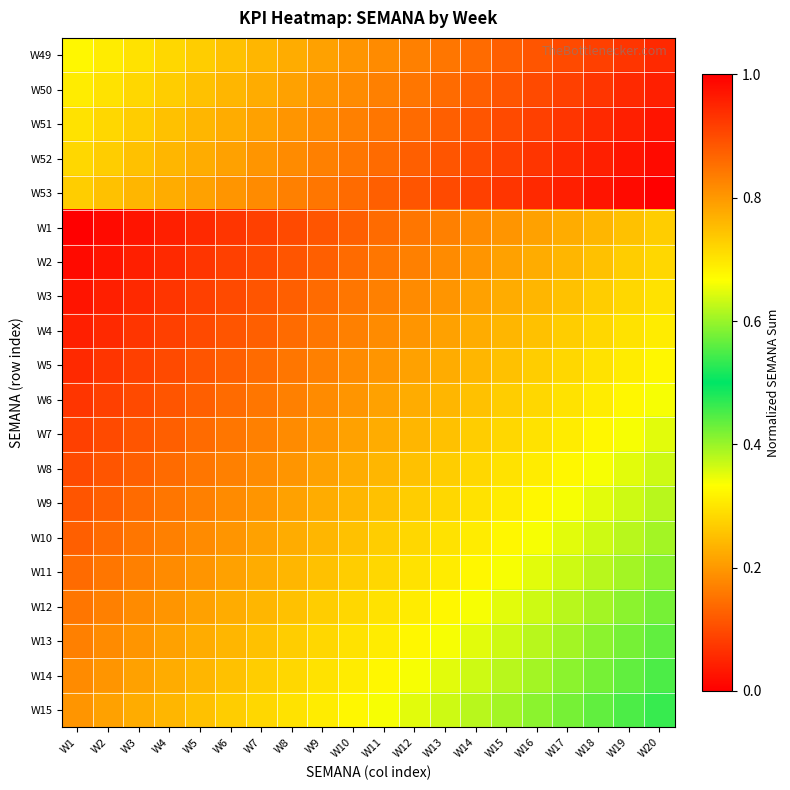

Reading left to right, extract all data points from this chart.

W49: W1=0.7	W2=0.7	W3=0.7	W4=0.7	W5=0.7	W6=0.7	W7=0.8	W8=0.8	W9=0.8	W10=0.8	W11=0.8	W12=0.8	W13=0.8	W14=0.9	W15=0.9	W16=0.9	W17=0.9	W18=0.9	W19=0.9	W20=0.9
W50: W1=0.7	W2=0.7	W3=0.7	W4=0.7	W5=0.7	W6=0.8	W7=0.8	W8=0.8	W9=0.8	W10=0.8	W11=0.8	W12=0.8	W13=0.9	W14=0.9	W15=0.9	W16=0.9	W17=0.9	W18=0.9	W19=0.9	W20=1.0
W51: W1=0.7	W2=0.7	W3=0.7	W4=0.7	W5=0.8	W6=0.8	W7=0.8	W8=0.8	W9=0.8	W10=0.8	W11=0.8	W12=0.9	W13=0.9	W14=0.9	W15=0.9	W16=0.9	W17=0.9	W18=0.9	W19=1.0	W20=1.0
W52: W1=0.7	W2=0.7	W3=0.7	W4=0.8	W5=0.8	W6=0.8	W7=0.8	W8=0.8	W9=0.8	W10=0.8	W11=0.9	W12=0.9	W13=0.9	W14=0.9	W15=0.9	W16=0.9	W17=0.9	W18=1.0	W19=1.0	W20=1.0
W53: W1=0.7	W2=0.7	W3=0.8	W4=0.8	W5=0.8	W6=0.8	W7=0.8	W8=0.8	W9=0.8	W10=0.9	W11=0.9	W12=0.9	W13=0.9	W14=0.9	W15=0.9	W16=0.9	W17=1.0	W18=1.0	W19=1.0	W20=1.0
W1: W1=0.0	W2=0.0	W3=0.0	W4=0.0	W5=0.1	W6=0.1	W7=0.1	W8=0.1	W9=0.1	W10=0.1	W11=0.1	W12=0.2	W13=0.2	W14=0.2	W15=0.2	W16=0.2	W17=0.2	W18=0.2	W19=0.3	W20=0.3
W2: W1=0.0	W2=0.0	W3=0.0	W4=0.1	W5=0.1	W6=0.1	W7=0.1	W8=0.1	W9=0.1	W10=0.1	W11=0.2	W12=0.2	W13=0.2	W14=0.2	W15=0.2	W16=0.2	W17=0.2	W18=0.3	W19=0.3	W20=0.3
W3: W1=0.0	W2=0.0	W3=0.1	W4=0.1	W5=0.1	W6=0.1	W7=0.1	W8=0.1	W9=0.1	W10=0.2	W11=0.2	W12=0.2	W13=0.2	W14=0.2	W15=0.2	W16=0.2	W17=0.3	W18=0.3	W19=0.3	W20=0.3
W4: W1=0.0	W2=0.1	W3=0.1	W4=0.1	W5=0.1	W6=0.1	W7=0.1	W8=0.1	W9=0.2	W10=0.2	W11=0.2	W12=0.2	W13=0.2	W14=0.2	W15=0.2	W16=0.3	W17=0.3	W18=0.3	W19=0.3	W20=0.3
W5: W1=0.1	W2=0.1	W3=0.1	W4=0.1	W5=0.1	W6=0.1	W7=0.1	W8=0.2	W9=0.2	W10=0.2	W11=0.2	W12=0.2	W13=0.2	W14=0.2	W15=0.3	W16=0.3	W17=0.3	W18=0.3	W19=0.3	W20=0.3
W6: W1=0.1	W2=0.1	W3=0.1	W4=0.1	W5=0.1	W6=0.1	W7=0.2	W8=0.2	W9=0.2	W10=0.2	W11=0.2	W12=0.2	W13=0.2	W14=0.3	W15=0.3	W16=0.3	W17=0.3	W18=0.3	W19=0.3	W20=0.3
W7: W1=0.1	W2=0.1	W3=0.1	W4=0.1	W5=0.1	W6=0.2	W7=0.2	W8=0.2	W9=0.2	W10=0.2	W11=0.2	W12=0.2	W13=0.3	W14=0.3	W15=0.3	W16=0.3	W17=0.3	W18=0.3	W19=0.3	W20=0.4
W8: W1=0.1	W2=0.1	W3=0.1	W4=0.1	W5=0.2	W6=0.2	W7=0.2	W8=0.2	W9=0.2	W10=0.2	W11=0.2	W12=0.3	W13=0.3	W14=0.3	W15=0.3	W16=0.3	W17=0.3	W18=0.3	W19=0.4	W20=0.4
W9: W1=0.1	W2=0.1	W3=0.1	W4=0.2	W5=0.2	W6=0.2	W7=0.2	W8=0.2	W9=0.2	W10=0.2	W11=0.3	W12=0.3	W13=0.3	W14=0.3	W15=0.3	W16=0.3	W17=0.3	W18=0.4	W19=0.4	W20=0.4
W10: W1=0.1	W2=0.1	W3=0.2	W4=0.2	W5=0.2	W6=0.2	W7=0.2	W8=0.2	W9=0.2	W10=0.3	W11=0.3	W12=0.3	W13=0.3	W14=0.3	W15=0.3	W16=0.3	W17=0.4	W18=0.4	W19=0.4	W20=0.4
W11: W1=0.1	W2=0.2	W3=0.2	W4=0.2	W5=0.2	W6=0.2	W7=0.2	W8=0.2	W9=0.3	W10=0.3	W11=0.3	W12=0.3	W13=0.3	W14=0.3	W15=0.3	W16=0.4	W17=0.4	W18=0.4	W19=0.4	W20=0.4
W12: W1=0.2	W2=0.2	W3=0.2	W4=0.2	W5=0.2	W6=0.2	W7=0.2	W8=0.3	W9=0.3	W10=0.3	W11=0.3	W12=0.3	W13=0.3	W14=0.3	W15=0.4	W16=0.4	W17=0.4	W18=0.4	W19=0.4	W20=0.4
W13: W1=0.2	W2=0.2	W3=0.2	W4=0.2	W5=0.2	W6=0.2	W7=0.3	W8=0.3	W9=0.3	W10=0.3	W11=0.3	W12=0.3	W13=0.3	W14=0.4	W15=0.4	W16=0.4	W17=0.4	W18=0.4	W19=0.4	W20=0.4
W14: W1=0.2	W2=0.2	W3=0.2	W4=0.2	W5=0.2	W6=0.3	W7=0.3	W8=0.3	W9=0.3	W10=0.3	W11=0.3	W12=0.3	W13=0.4	W14=0.4	W15=0.4	W16=0.4	W17=0.4	W18=0.4	W19=0.4	W20=0.5
W15: W1=0.2	W2=0.2	W3=0.2	W4=0.2	W5=0.3	W6=0.3	W7=0.3	W8=0.3	W9=0.3	W10=0.3	W11=0.3	W12=0.4	W13=0.4	W14=0.4	W15=0.4	W16=0.4	W17=0.4	W18=0.4	W19=0.5	W20=0.5